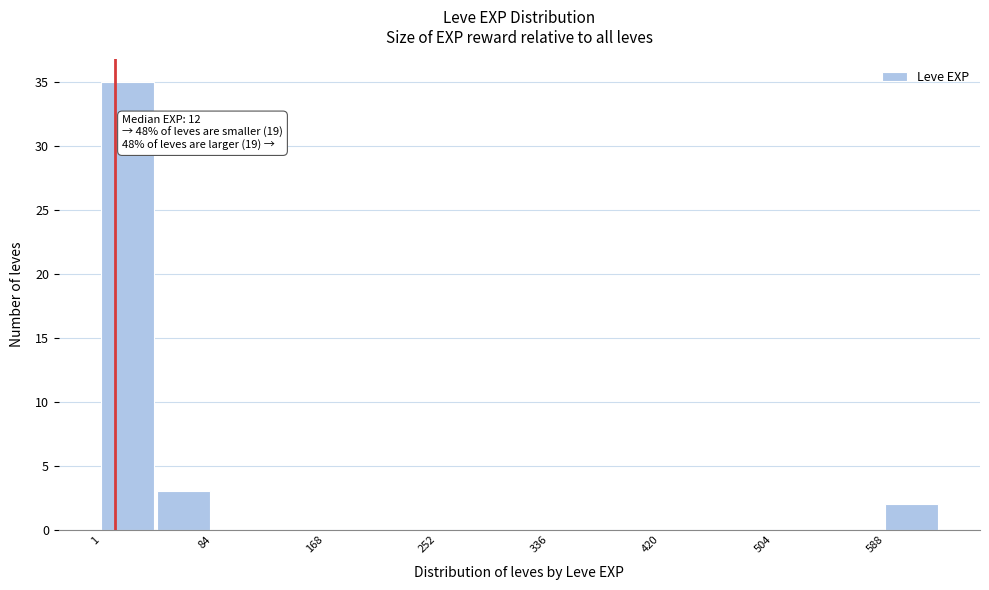

Over which range of the x-axis is the bar tallest?

0 to 40